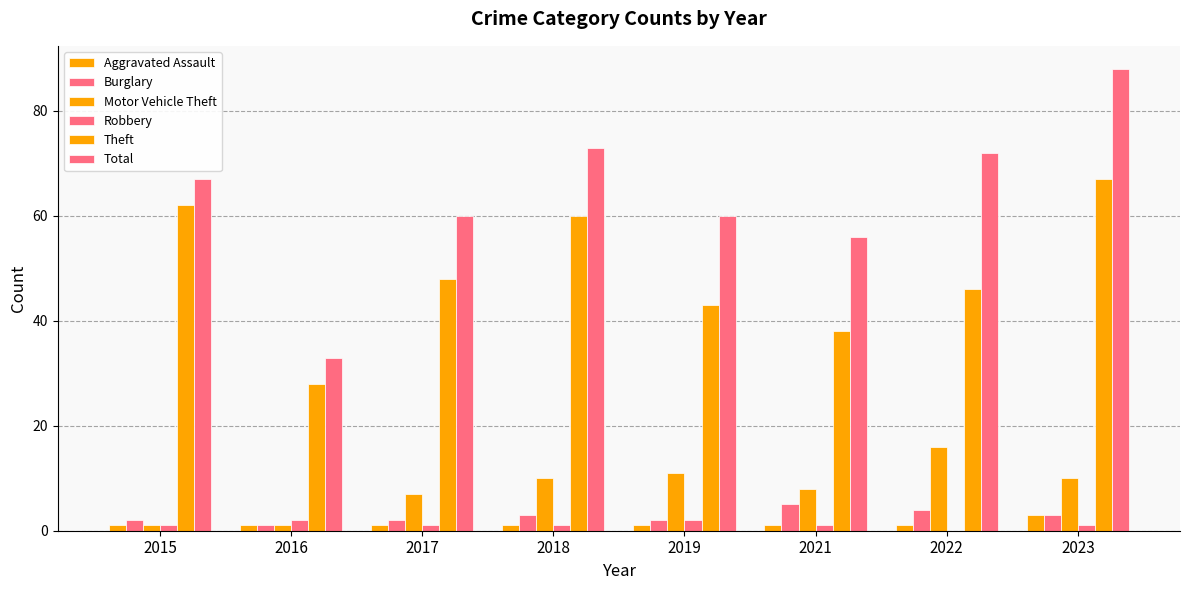

What is the difference between the maximum and minimum values in the Robbery series?

2